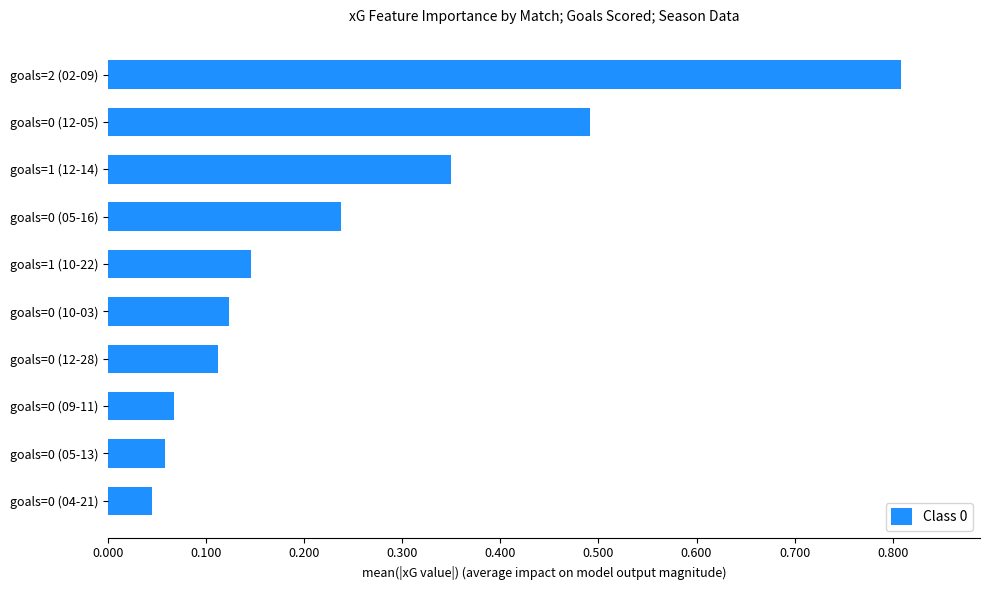

What is the difference between the maximum and minimum values?

0.8